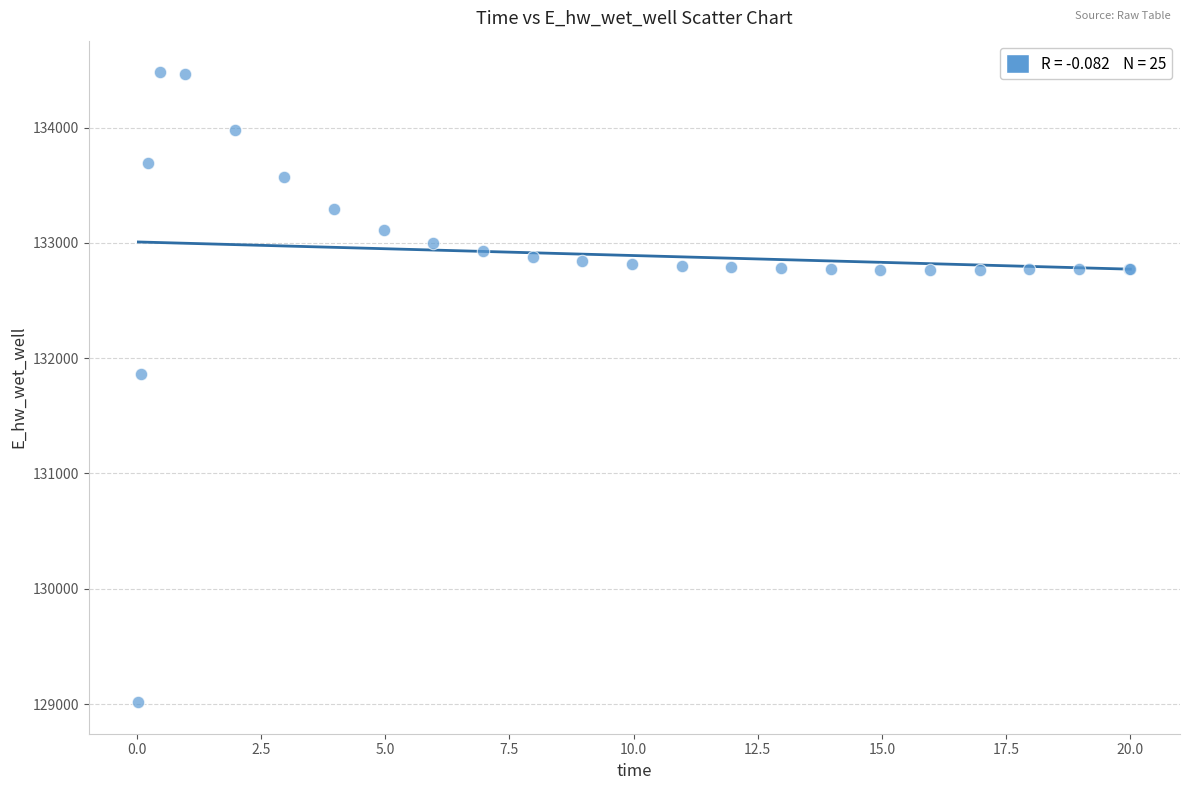

What Y value in the scatter plot is closest to 131748?

131867.0